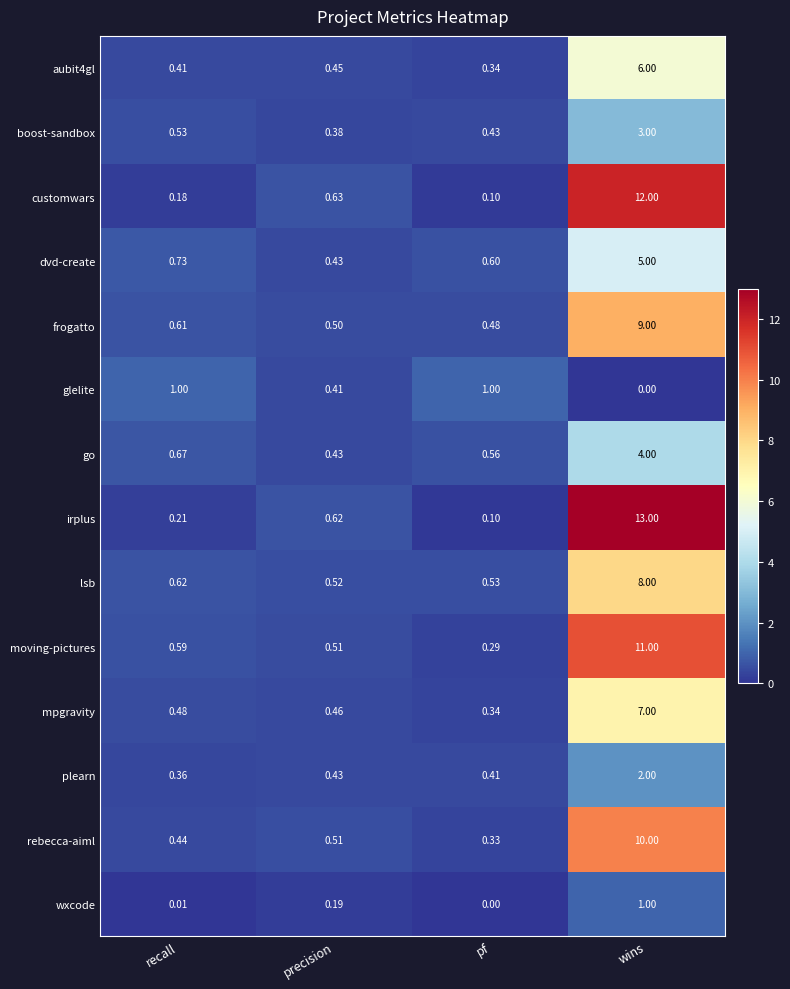

Rank the categories by aubit4gl value from highest to lowest.

wins, precision, recall, pf